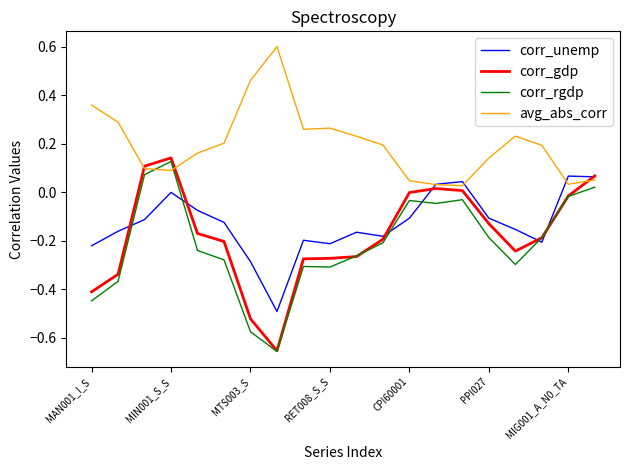

Which series has the widest spread of values?

corr_gdp